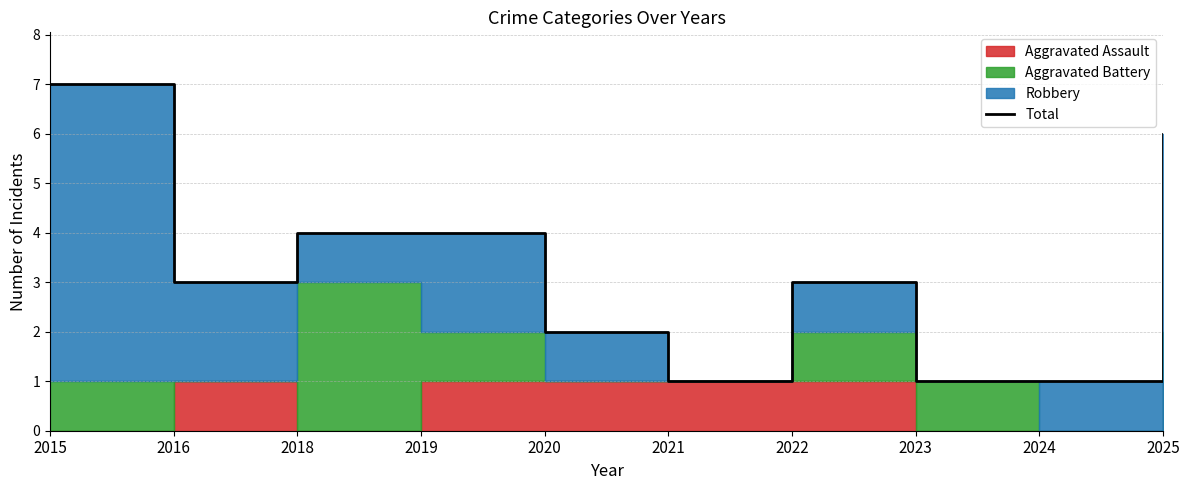

List the labels in order of value, smallest first.

2021, 2023, 2024, 2020, 2016, 2022, 2018, 2019, 2025, 2015